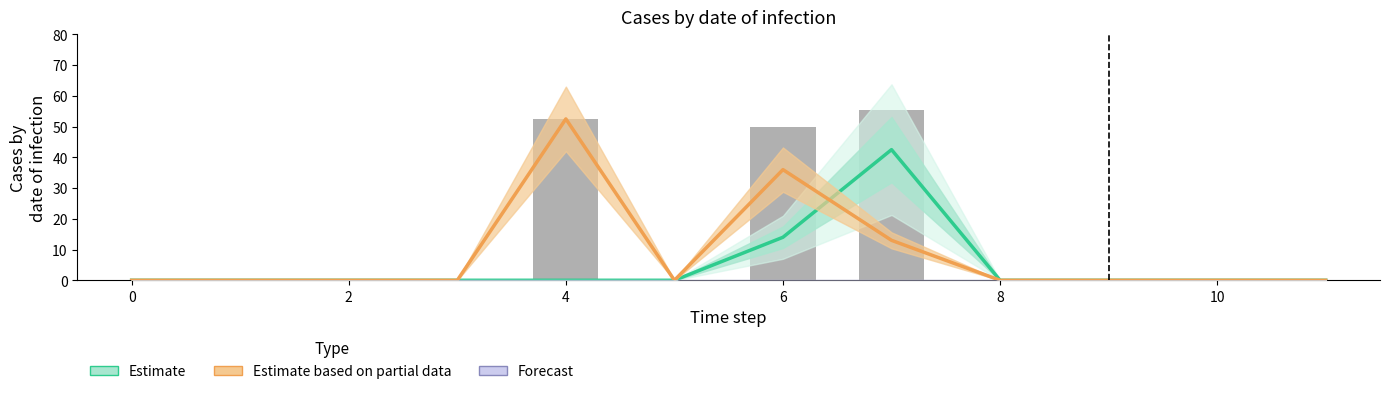

Rank the categories by h4_i1 value from highest to lowest.

7, 6, 0, 1, 2, 3, 4, 5, 8, 9, 10, 11